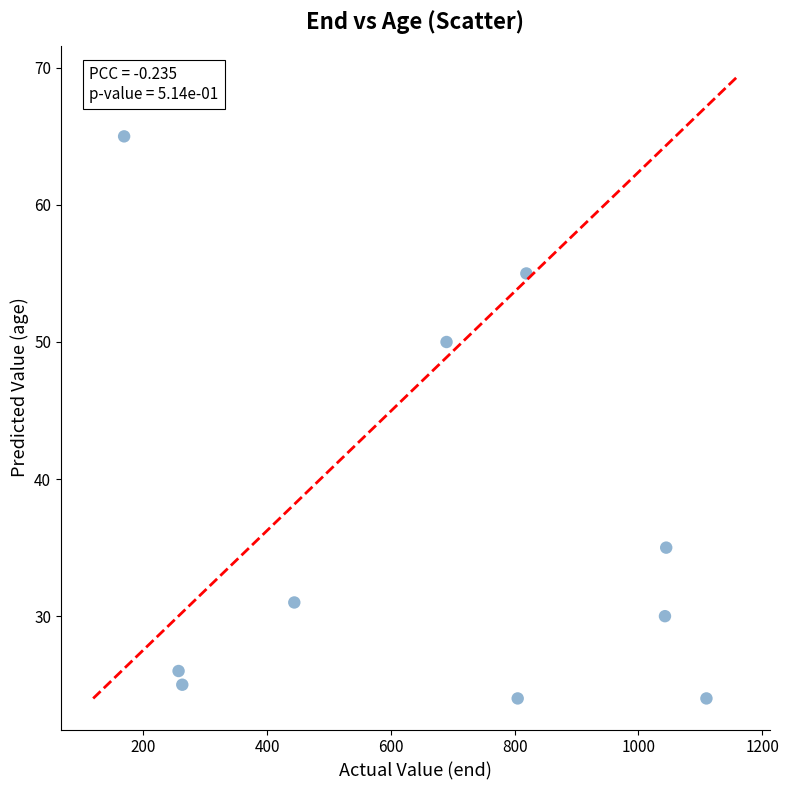

What Y value in the scatter plot is closest to 44?

50